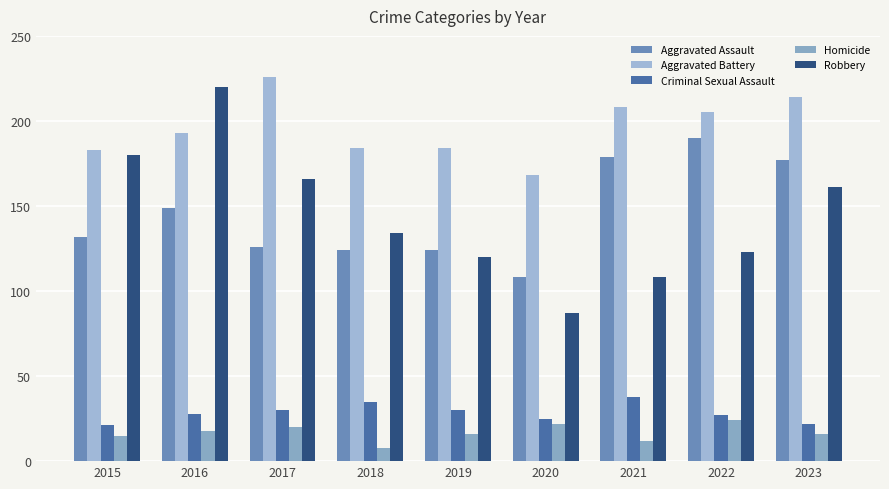

At how many categories does at least one series exceed 219?

2